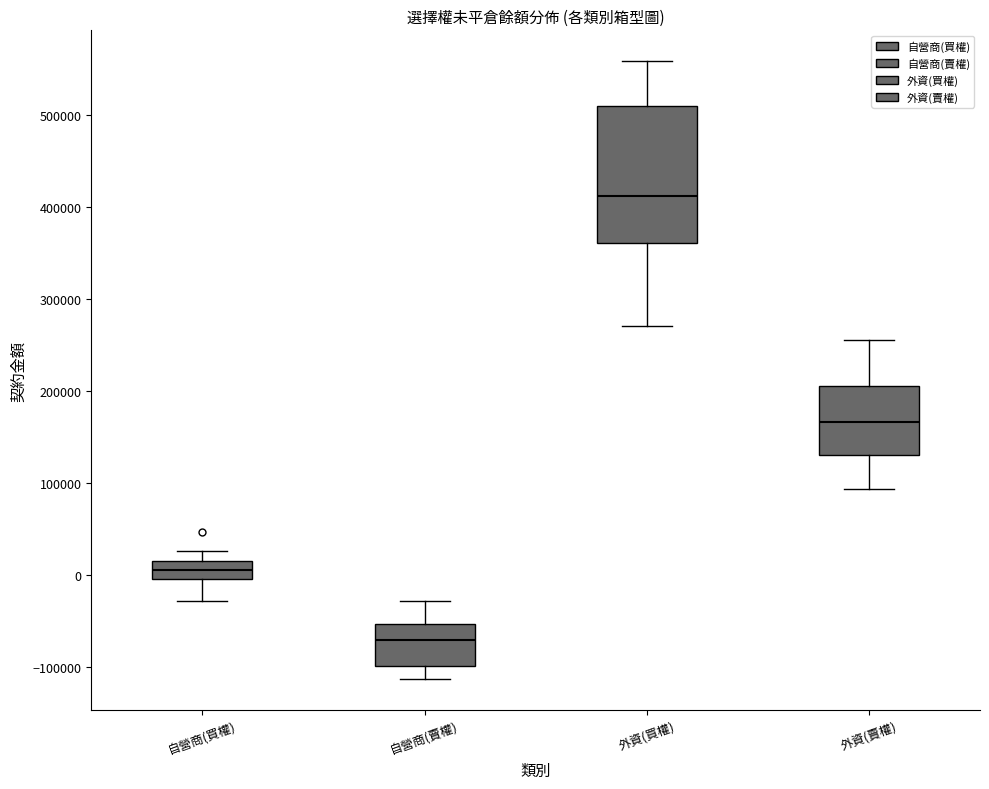

Reading left to right, transcribe this box plot: for each box, give where its median line is, the range the box spans, and where its two whiskers end, as read against the y-axis. The values are not printed on the chart, so give them approximately, as read against the axis.

自營商(買權): median 10000 (inside the box), box 0 to 10000, whiskers -30000 to 30000
自營商(賣權): median -70000, box -100000 to -50000, whiskers -110000 to -30000
外資(買權): median 410000, box 360000 to 510000, whiskers 270000 to 560000
外資(賣權): median 170000, box 130000 to 200000, whiskers 90000 to 260000